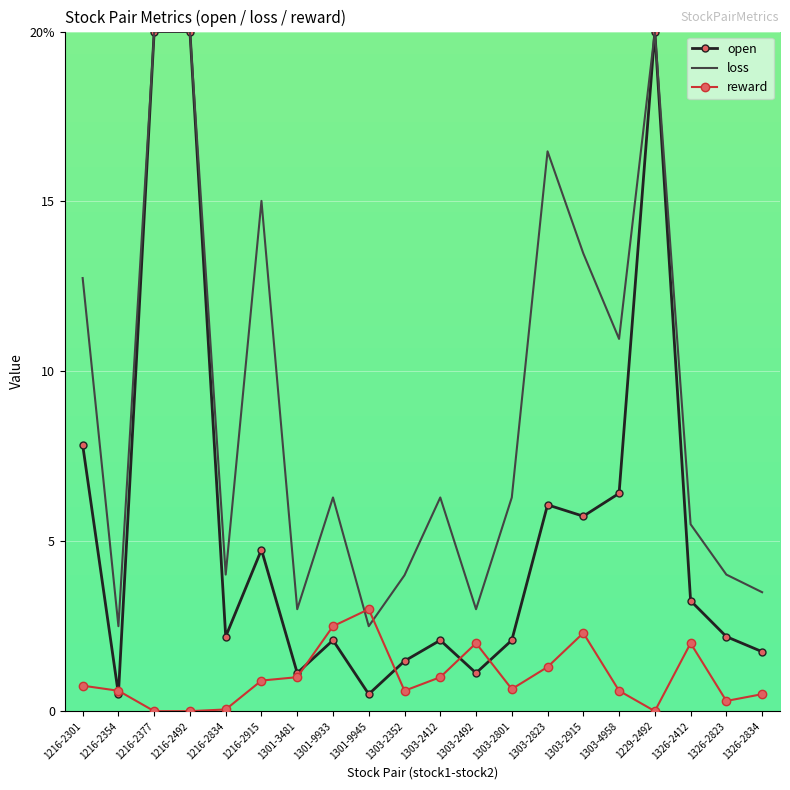

Which series has the largest range (max minus min)?

open